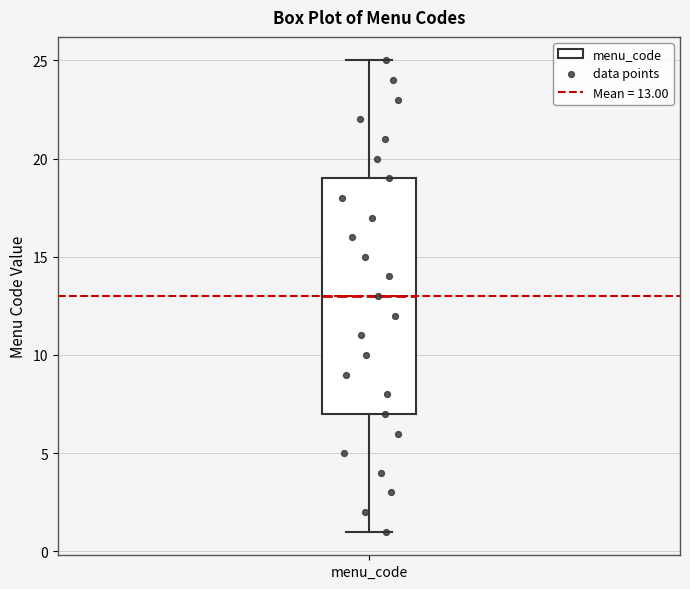

Where does the lower whisker of the box for menu_code end on the y-axis? The values are not printed on the chart, so give them approximately, as read against the axis.

1